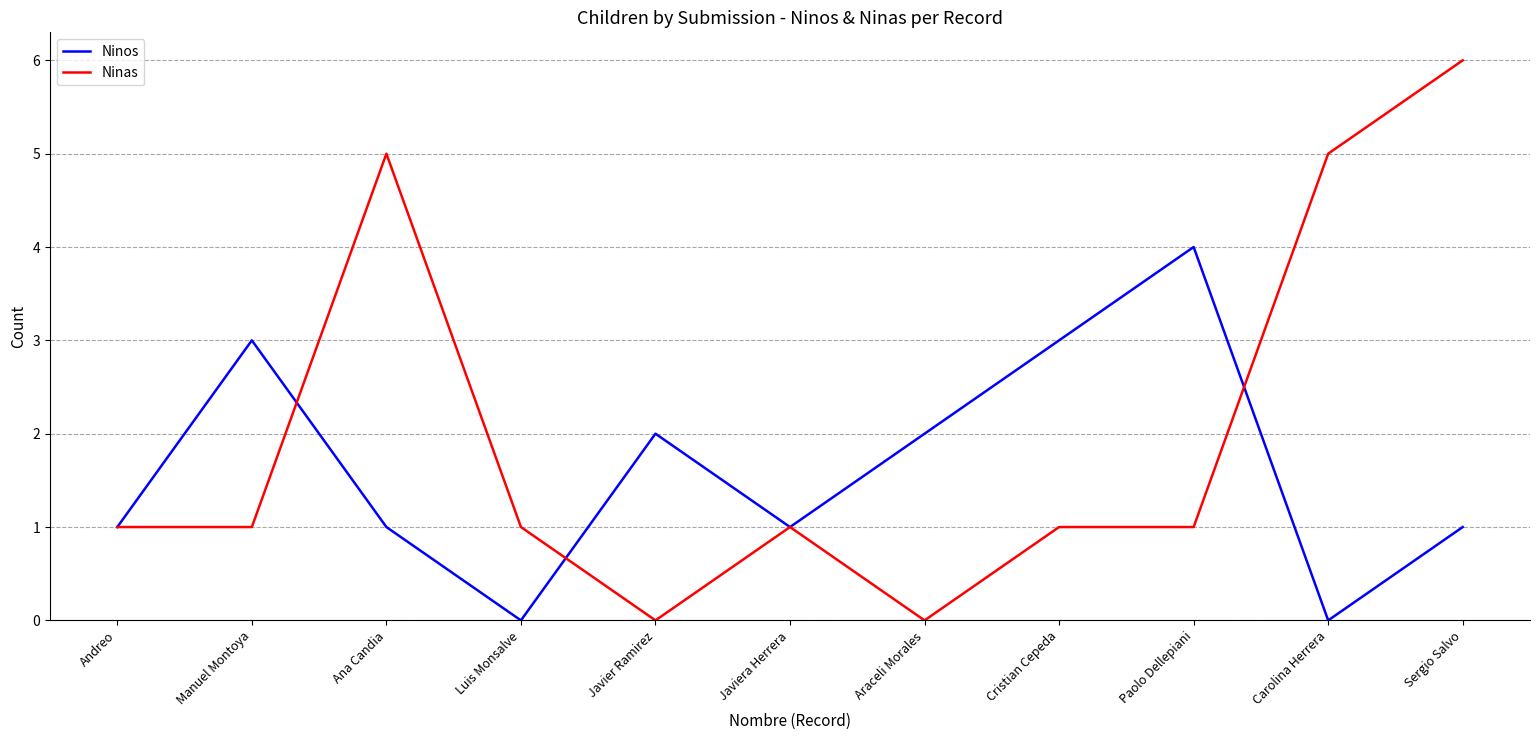

How many Ninas values are between 1 and 5?

8